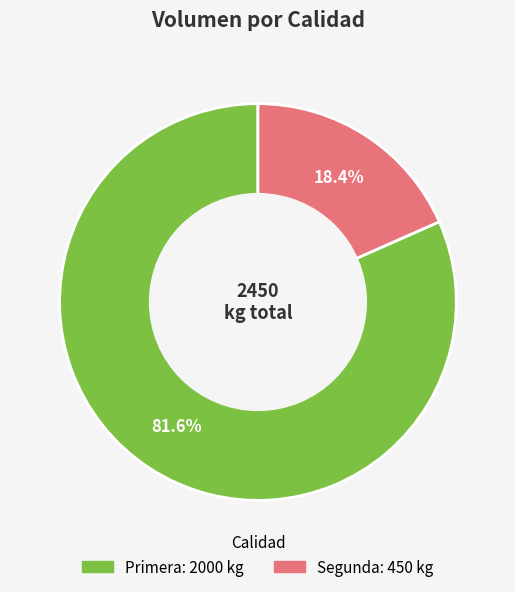

Does any single category account for the majority?

Yes